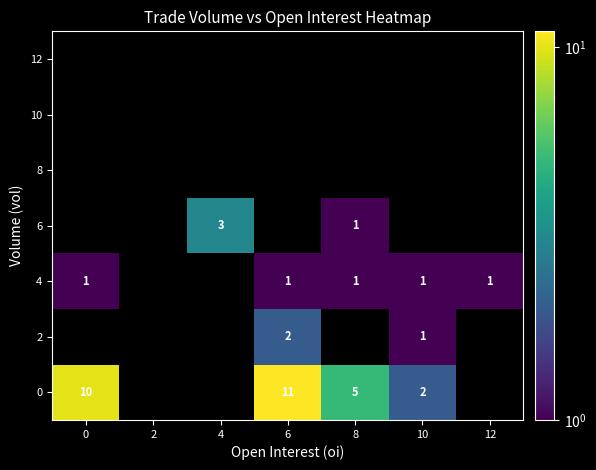

The value of 4 at 10 is 1. True or false?

True